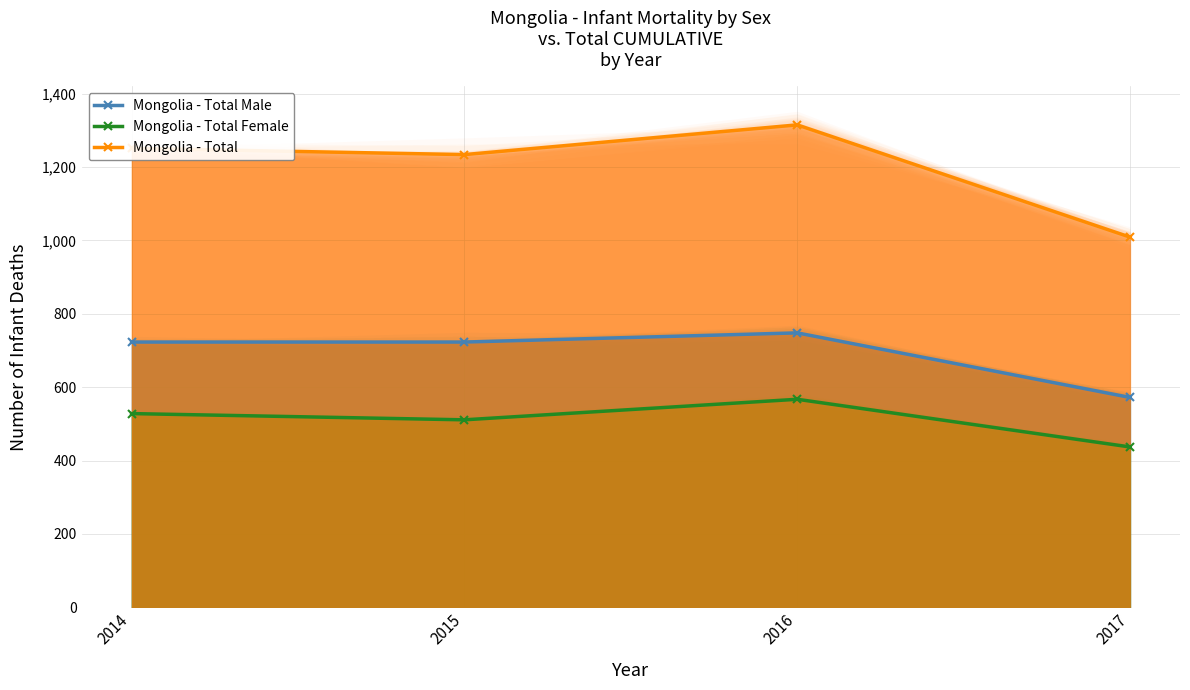

Which label corresponds to the smallest value in the chart?

2017